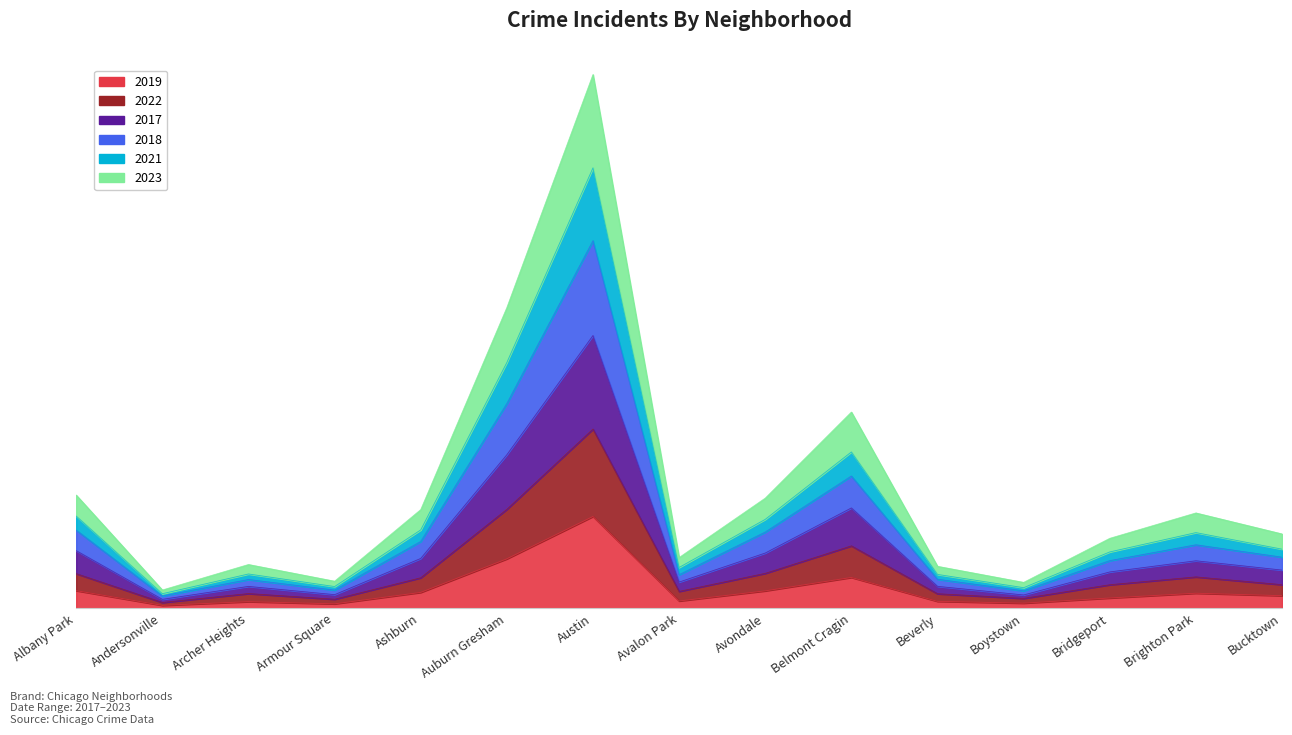

What is the difference between the second highest and minimum values in the 2023 series?

15385